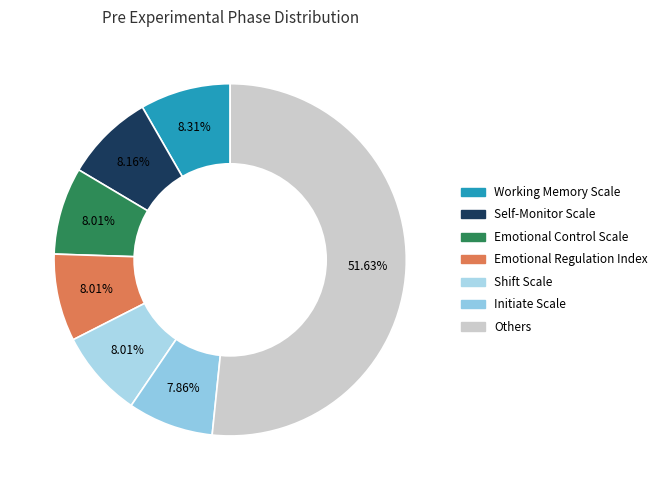

How many slices are in this pie chart?

7